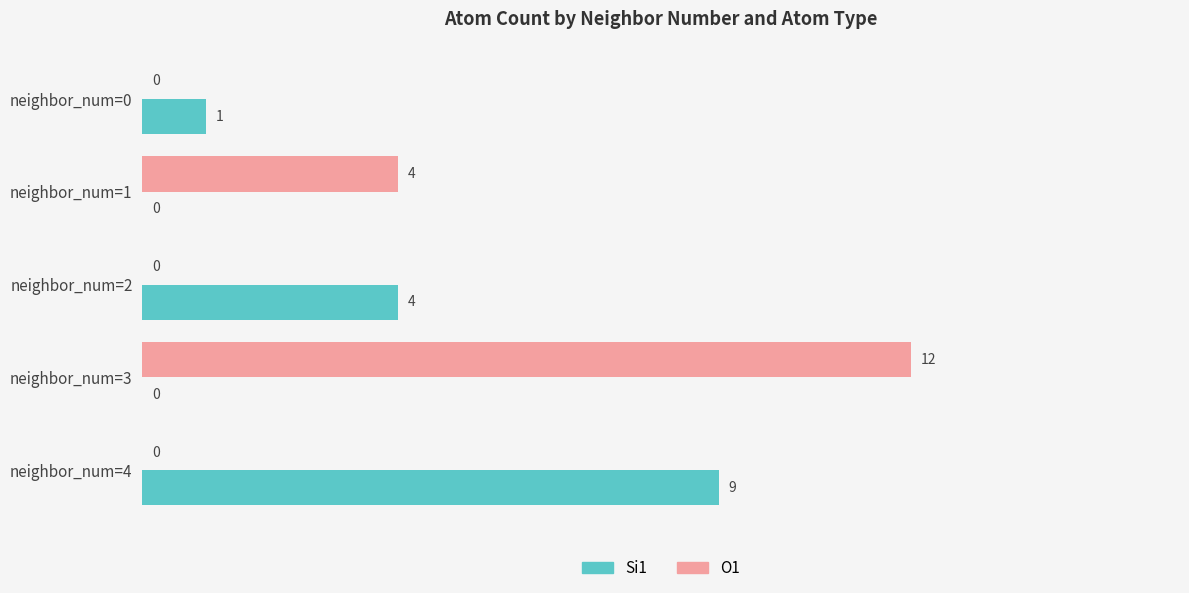

Is the value of Si1 at neighbor_num=3 greater than the value of O1 at neighbor_num=3?

No